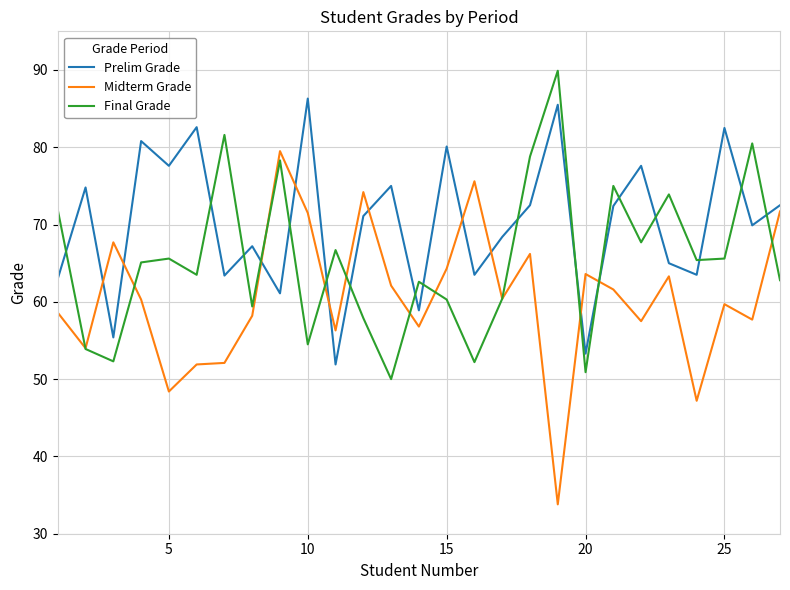

Which series has the widest spread of values?

Midterm Grade